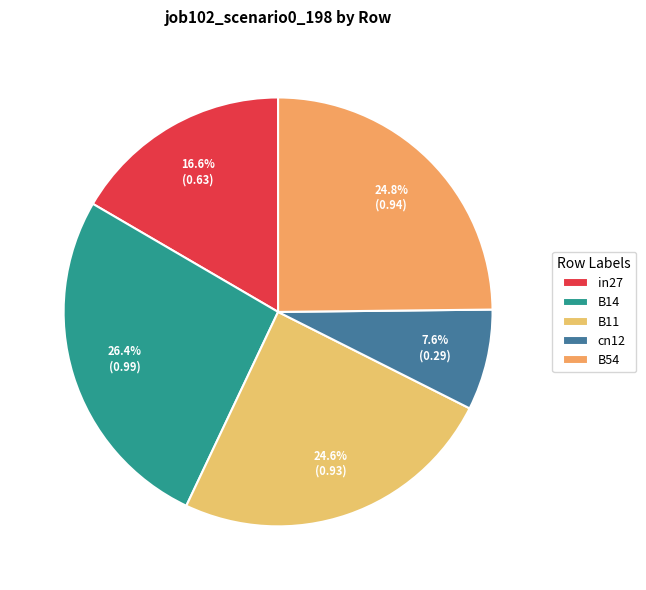

What is the total percentage of in27 and B11?

41.2%